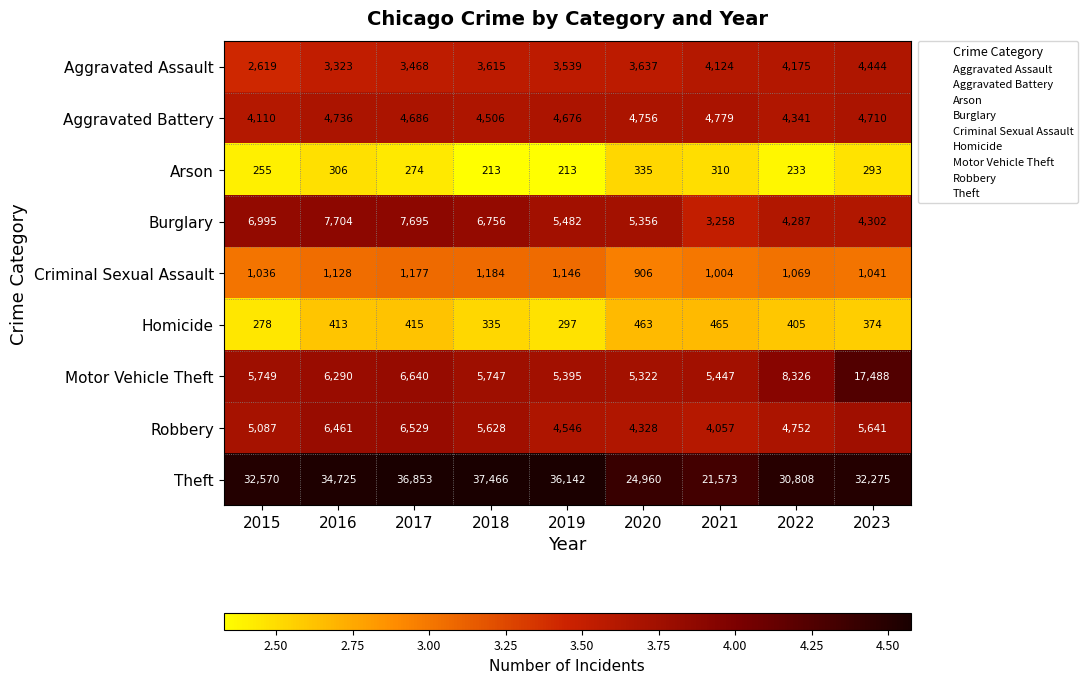

What is the maximum value shown in the chart?

37466